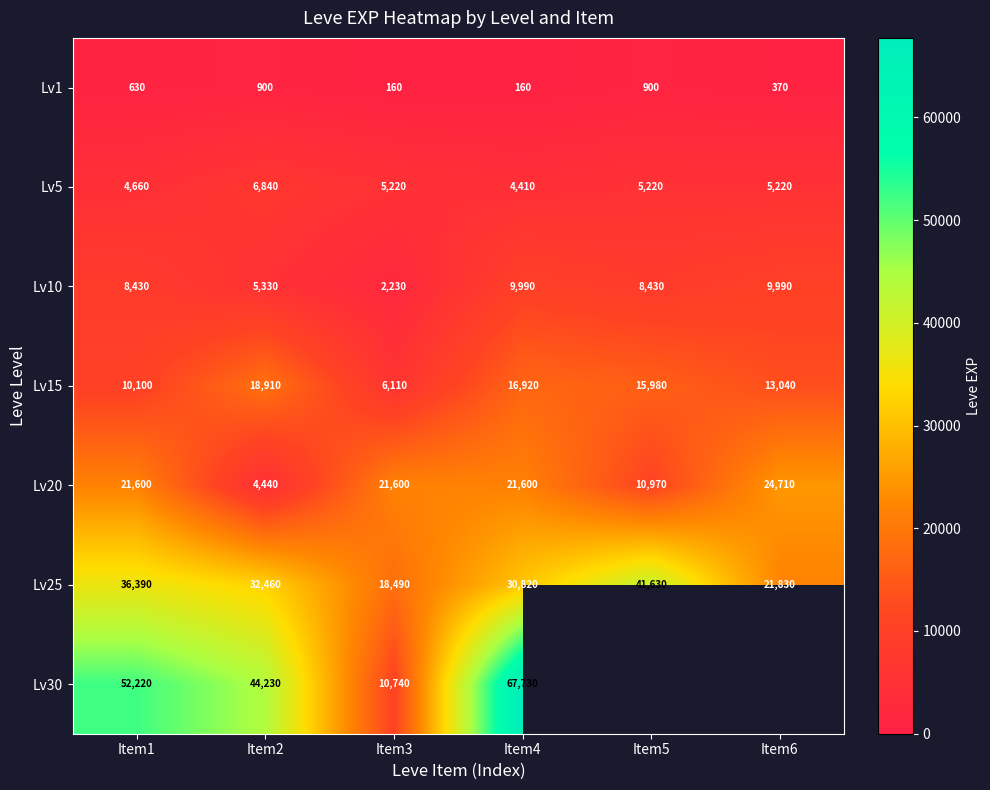

How many data points in Lv25 are less than 32460?

3